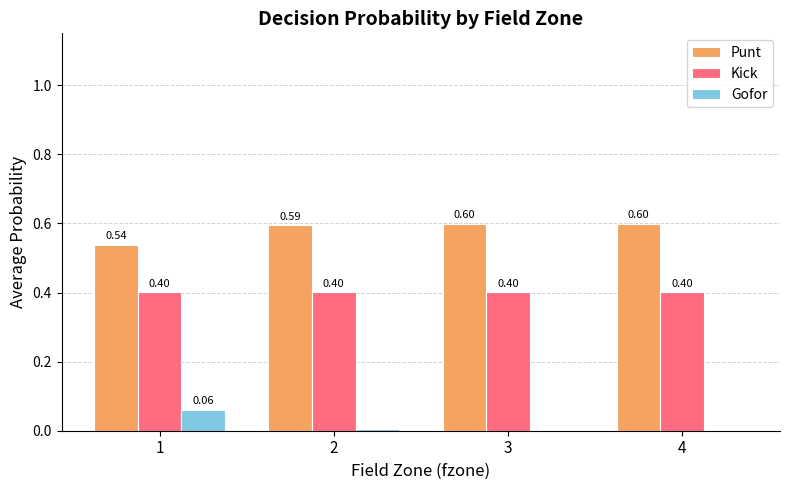

Is the value of Gofor at 2 greater than the value of Kick at 3?

No